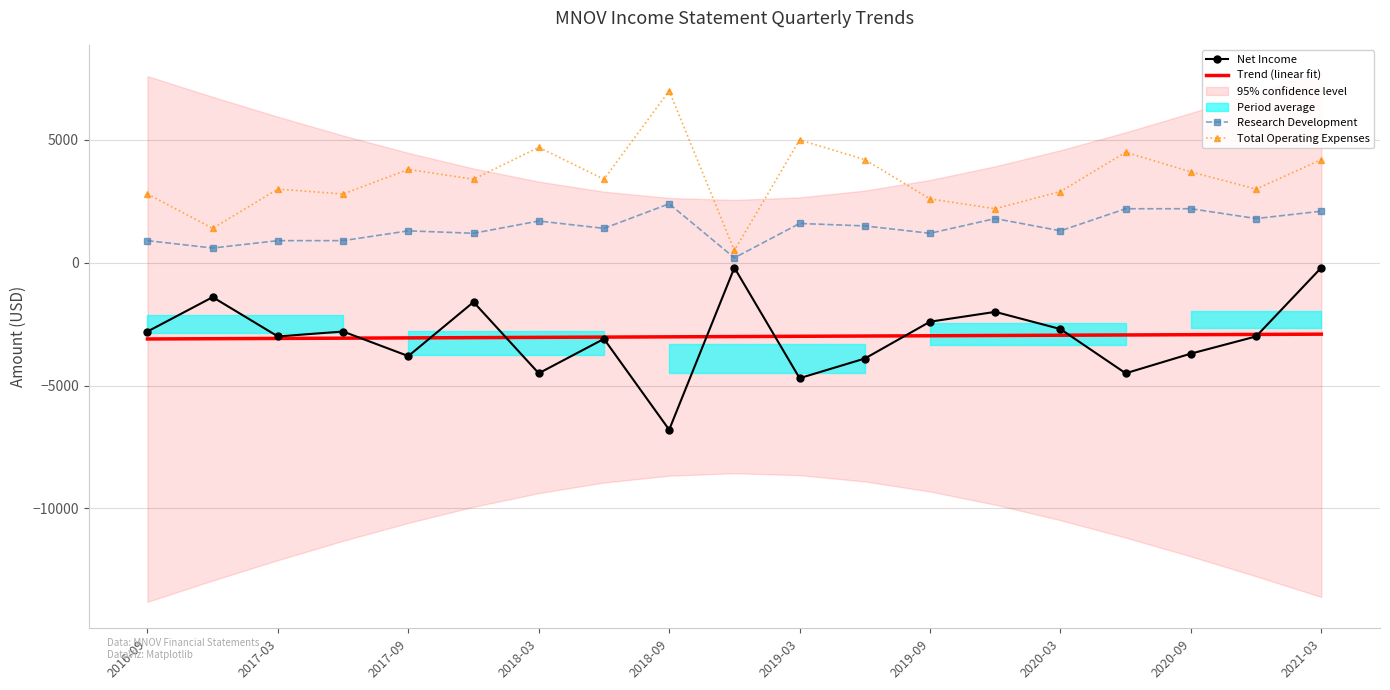

True or false: Trend (linear fit) and Total Operating Expenses intersect in this chart.

False